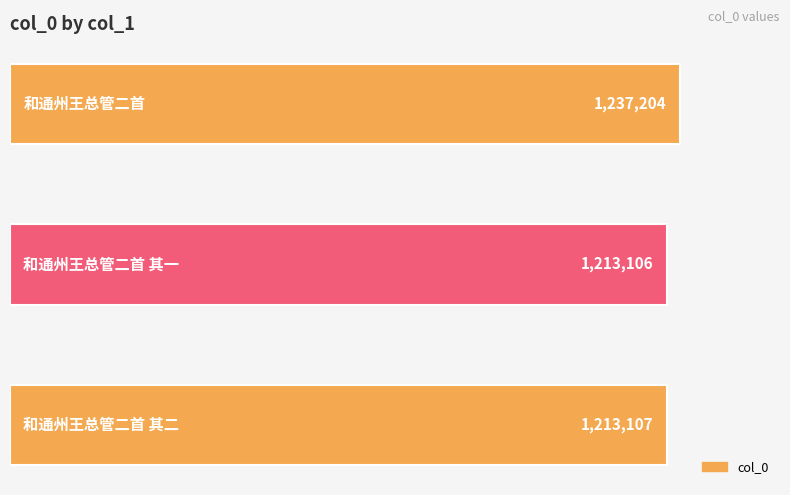

Rank the categories by value from lowest to highest.

和通州王总管二首 其一, 和通州王总管二首 其二, 和通州王总管二首